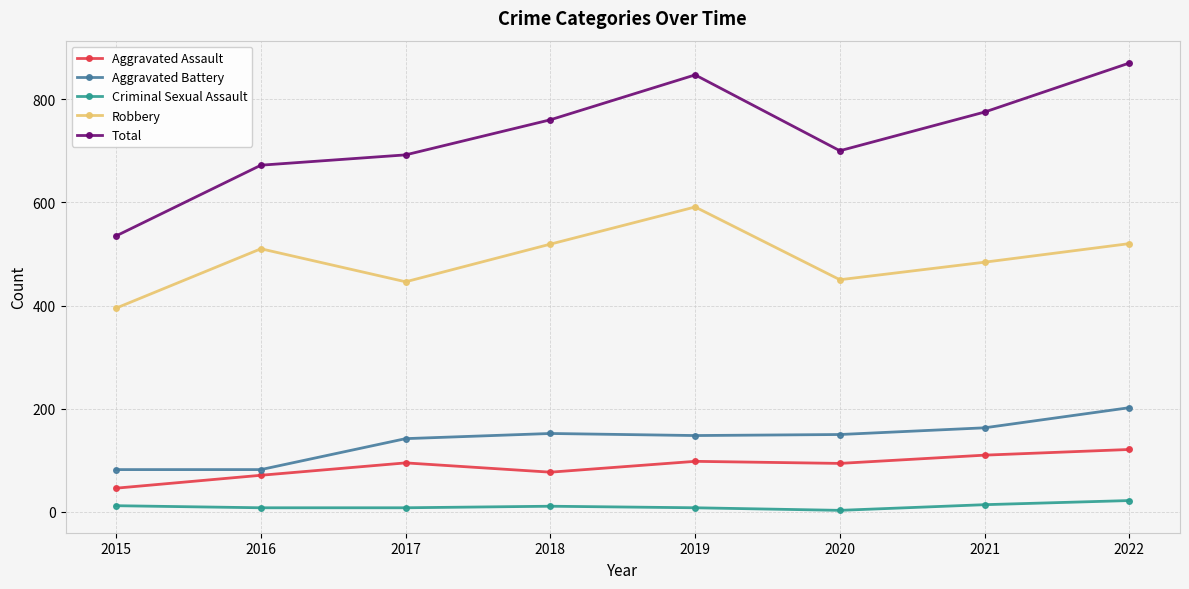

How many series are shown in this chart?

5